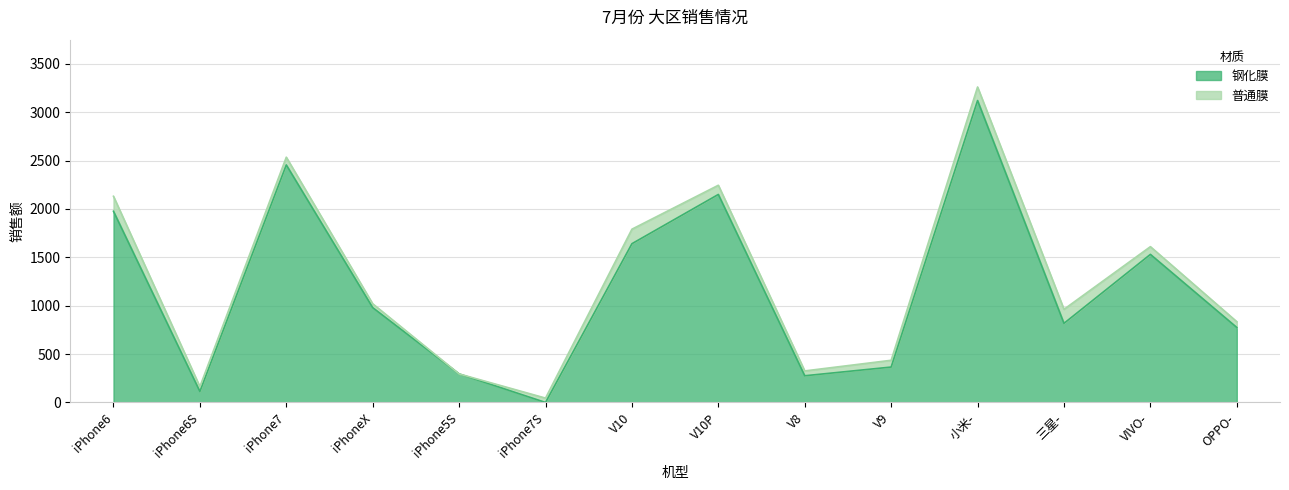

Reading right to left, what are all the values shown in this chart?

OPPO-=775.0	VIVO-=1530.4	三星-=817.8	小米-=3120.6	V9=366.0	V8=276.0	V10P=2150.0	V10=1641.0	iPhone7S=0.0	iPhone5S=295.0	iPhoneX=980.0	iPhone7=2455.0	iPhone6S=113.5	iPhone6=1976.0